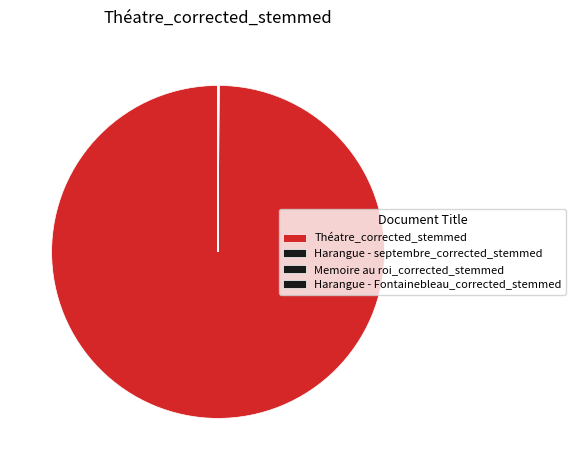

What is the majority slice?

Théatre_corrected_stemmed